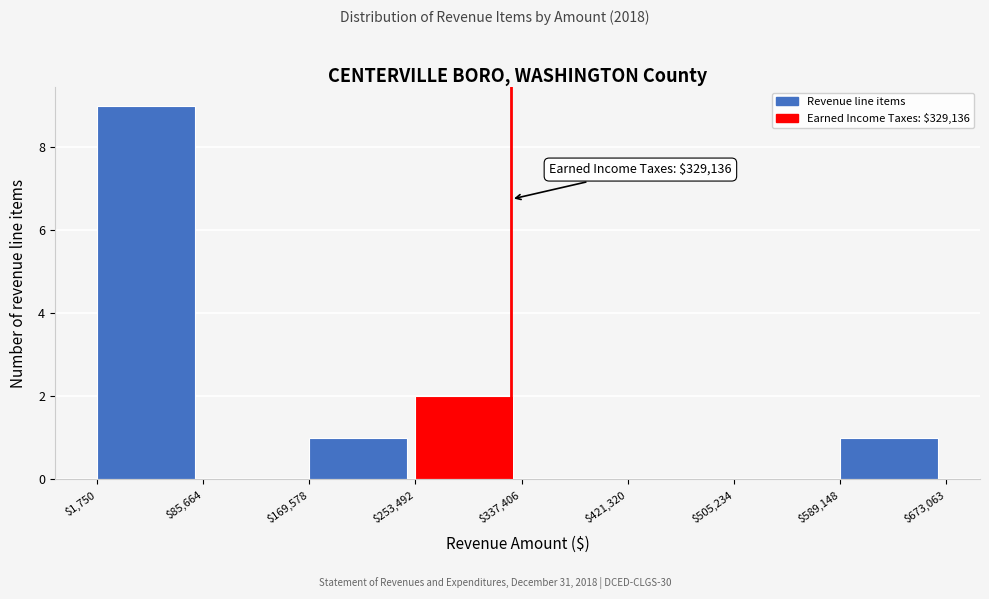

Which range on the x-axis has the tallest bar?

$1,750 to $85,664